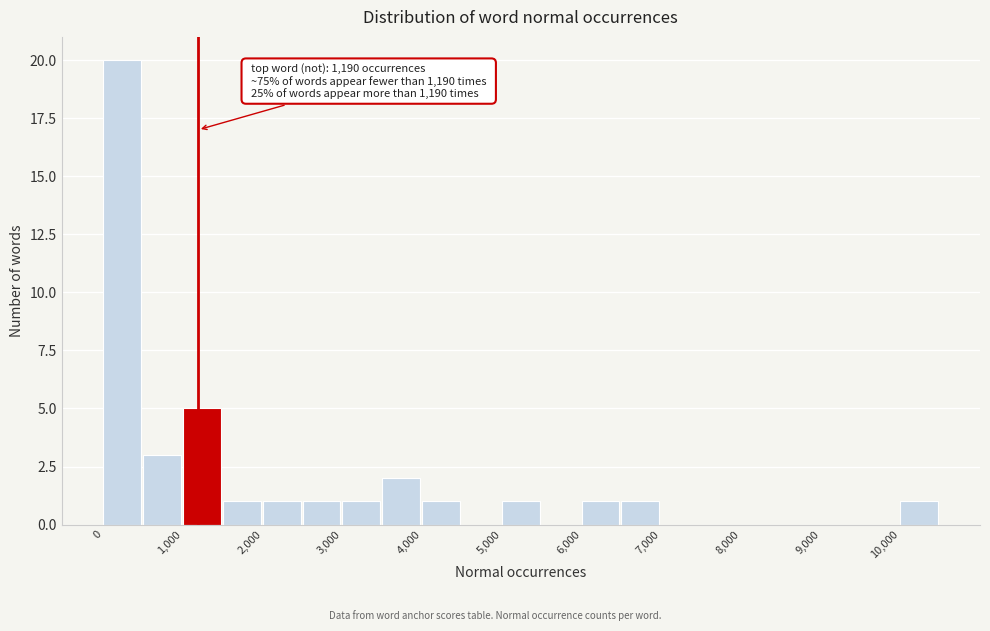

Over which range of the x-axis is the bar tallest?

0 to 500